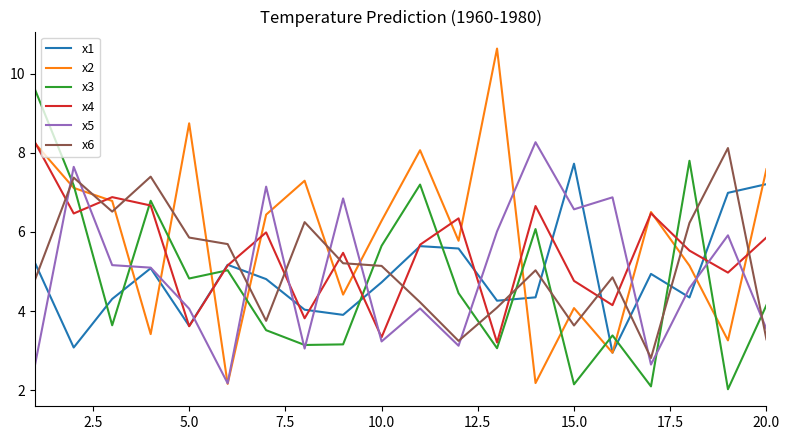

What are all the series names shown in the legend?

x1, x2, x3, x4, x5, x6